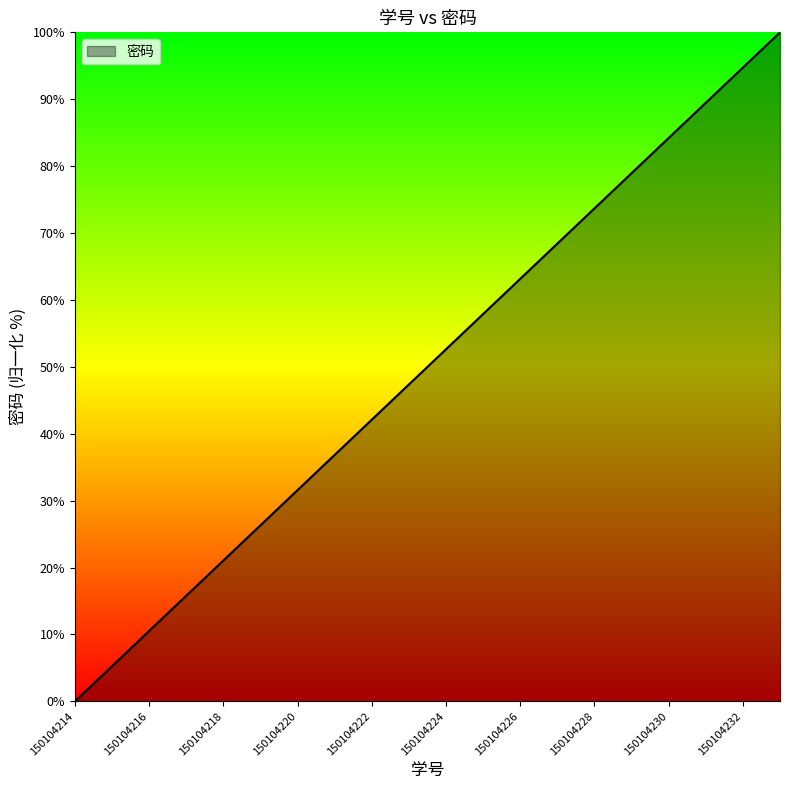

What is the difference between the maximum and minimum values?

100.0